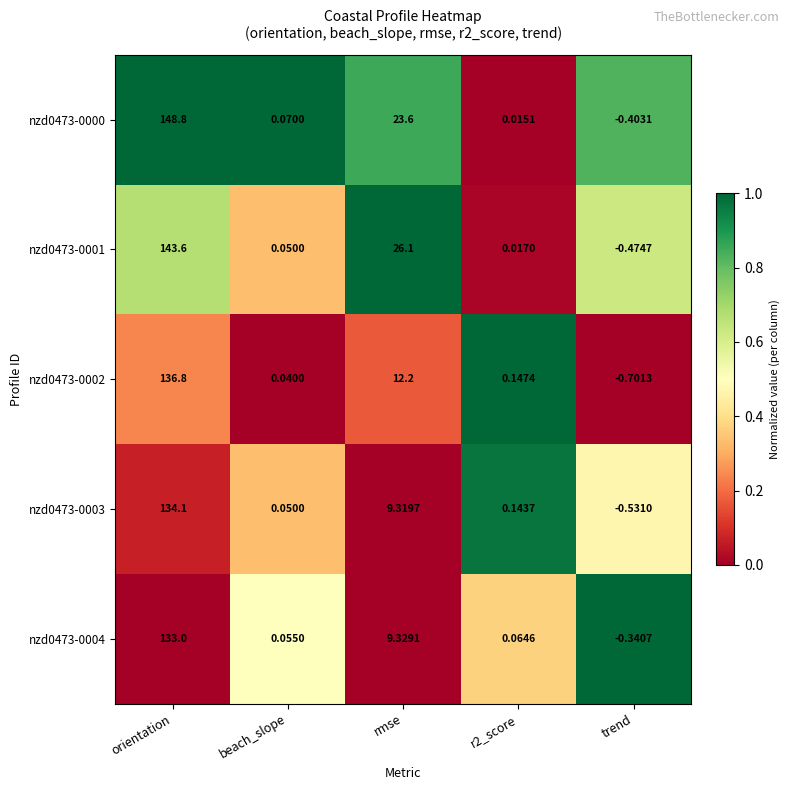

Which category has the highest value in the nzd0473-0003 series?

orientation